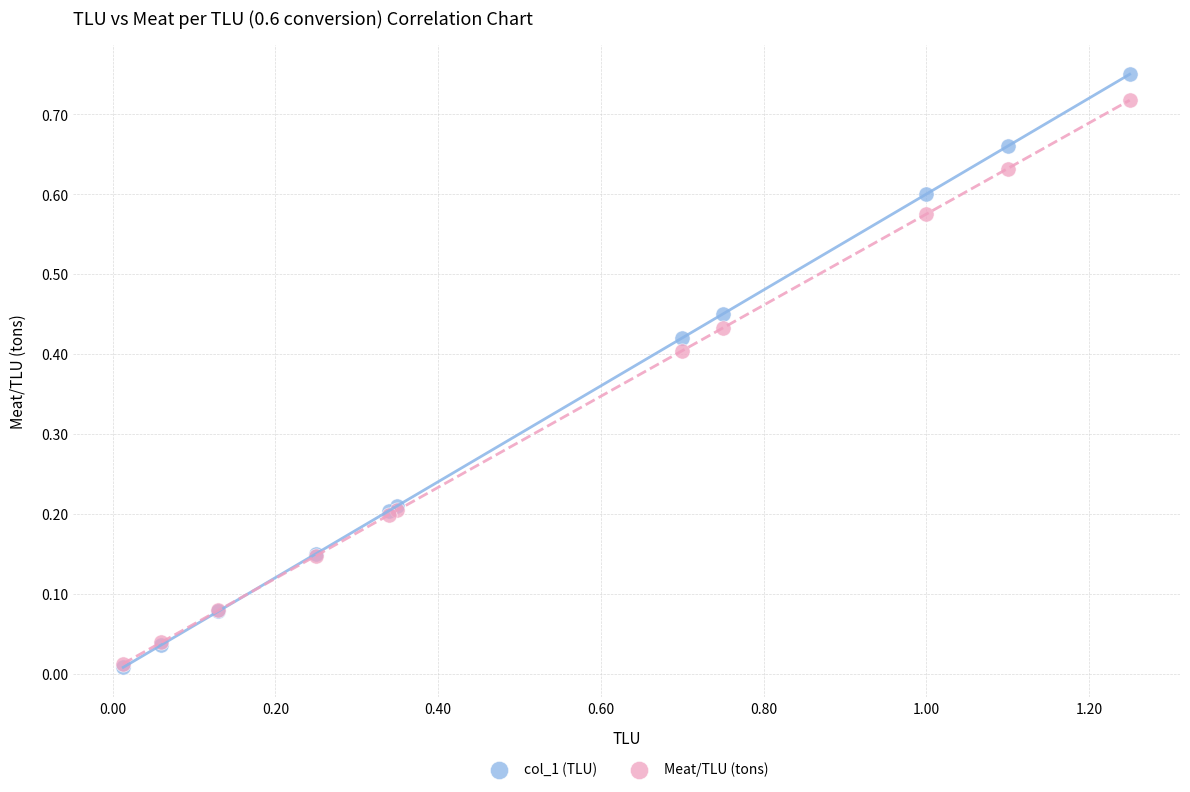

What are all the series names shown in the legend?

col_1 (TLU), Meat/TLU (tons)